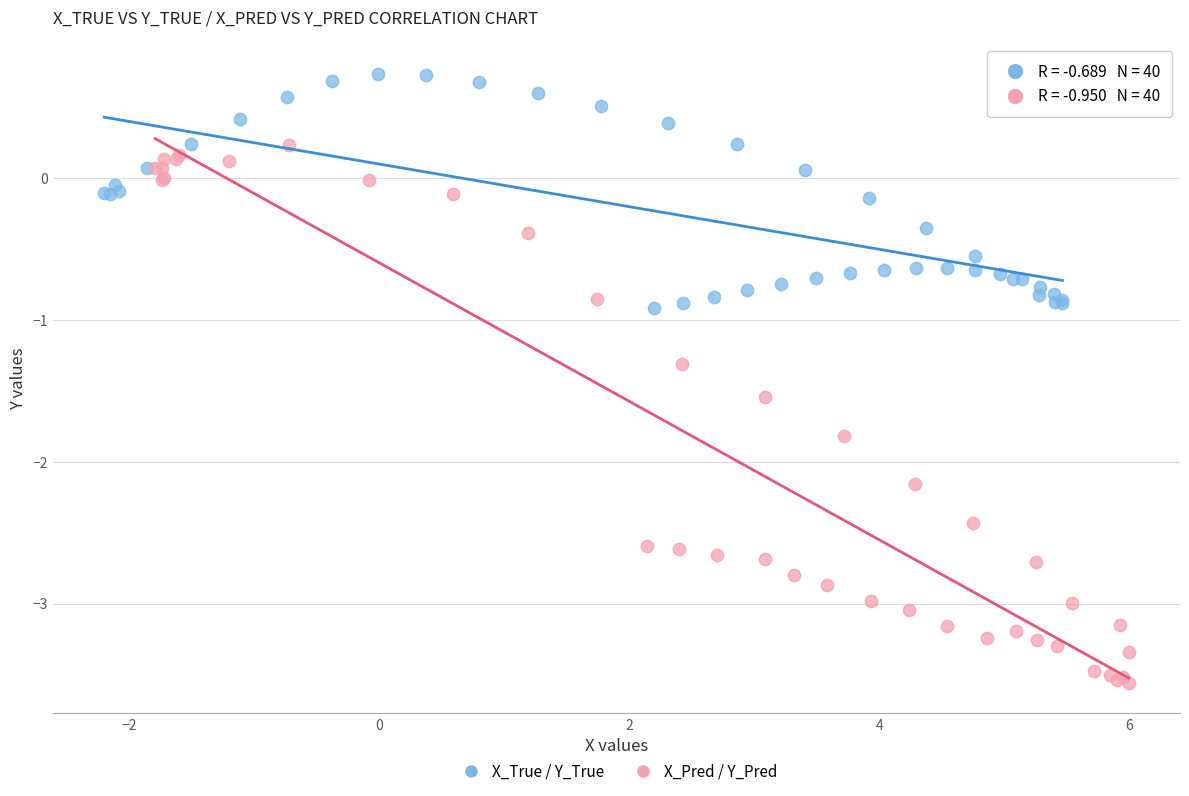

Which series reaches the minimum Y coordinate?

X_Pred / Y_Pred